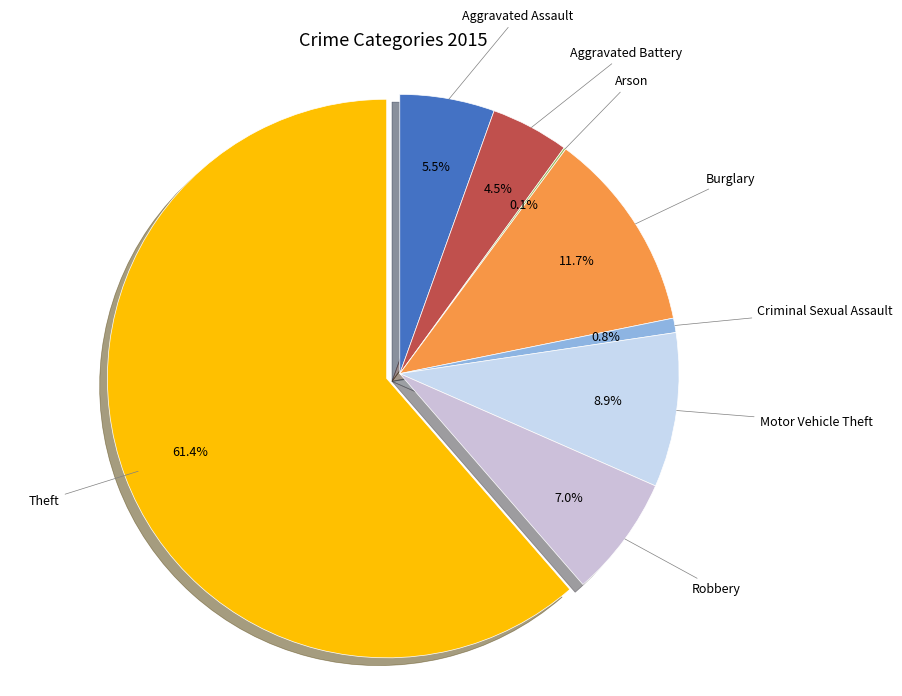

Is it true that Aggravated Assault is 12% of the pie?

False